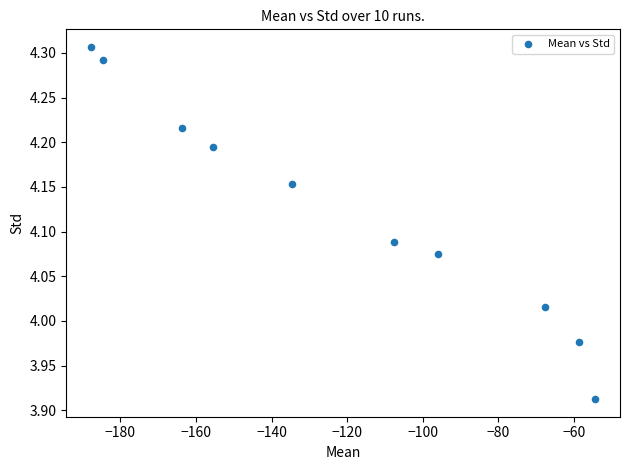

What is the average X value?

-121.0